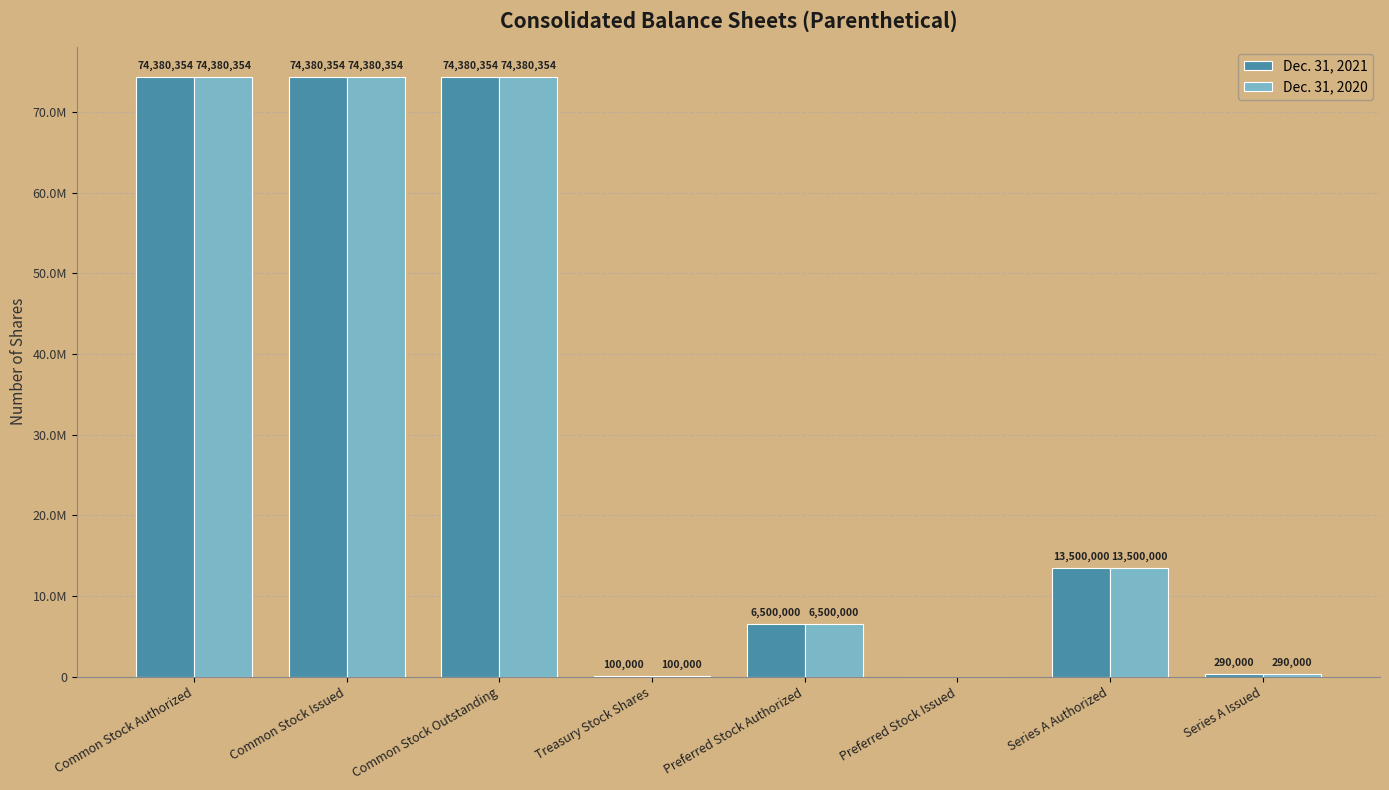

Does the chart contain stacked bars?

No